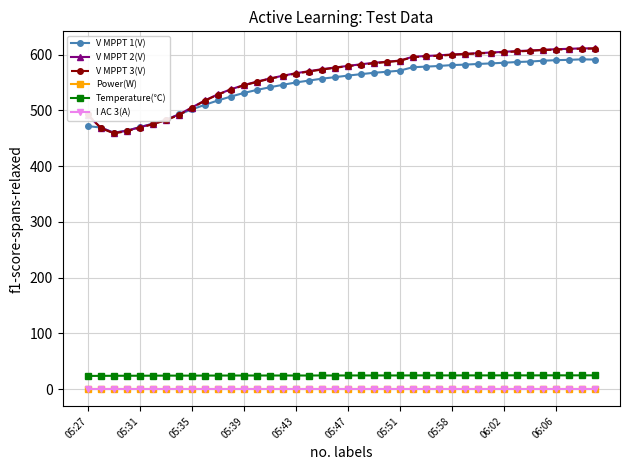

Does the chart have visible grid lines?

Yes